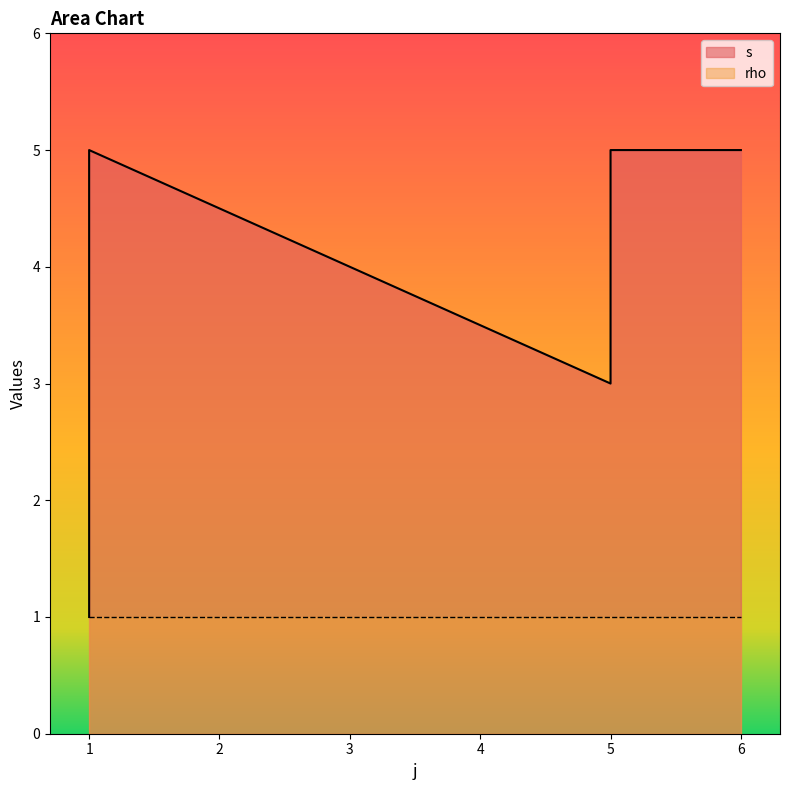

What is the sum of the values at 5 and 5?

8